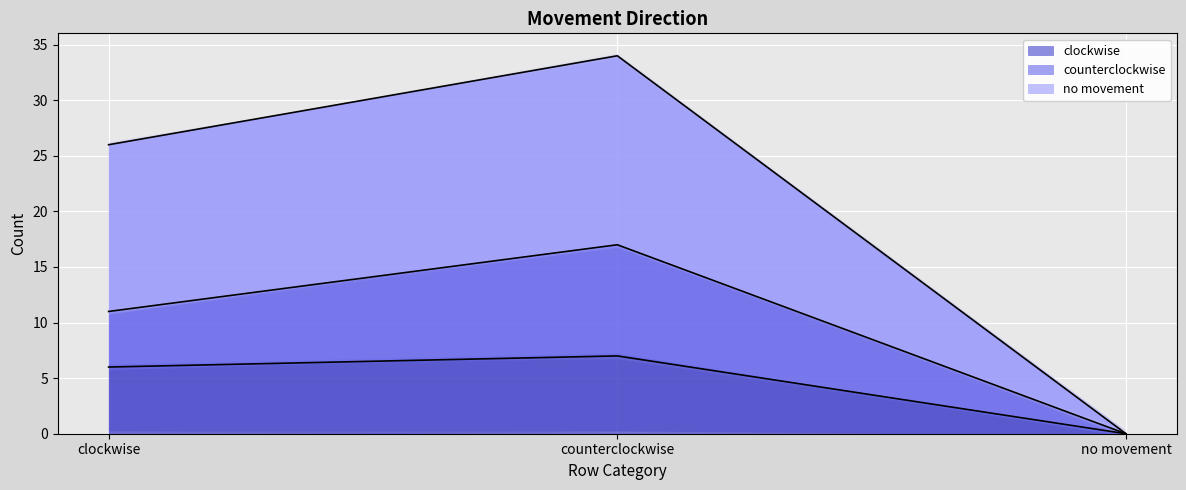

What is the label of the 3rd point from the right?

clockwise